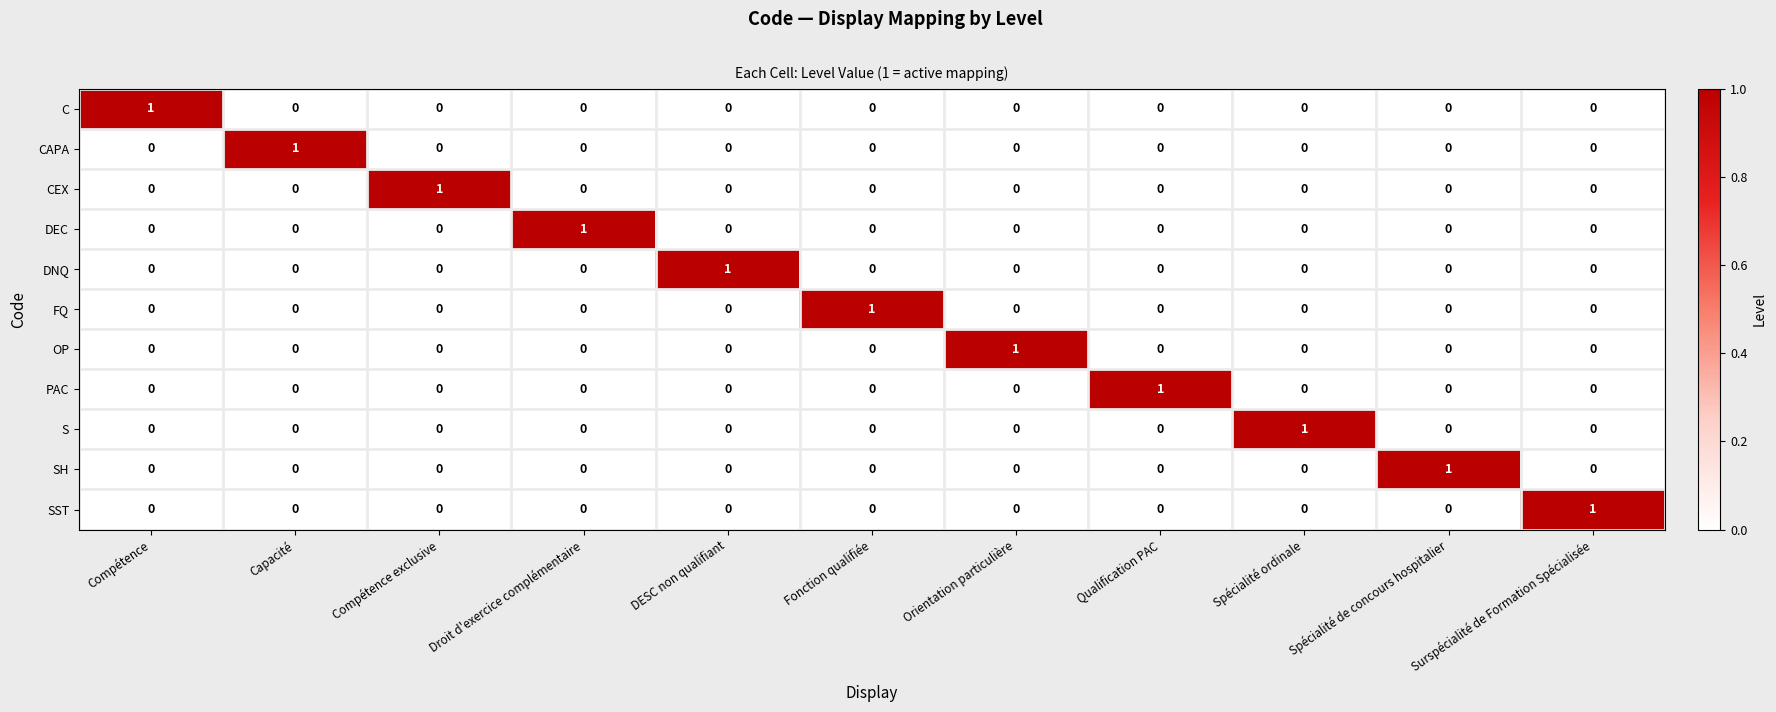

At how many categories does at least one series exceed 0?

11